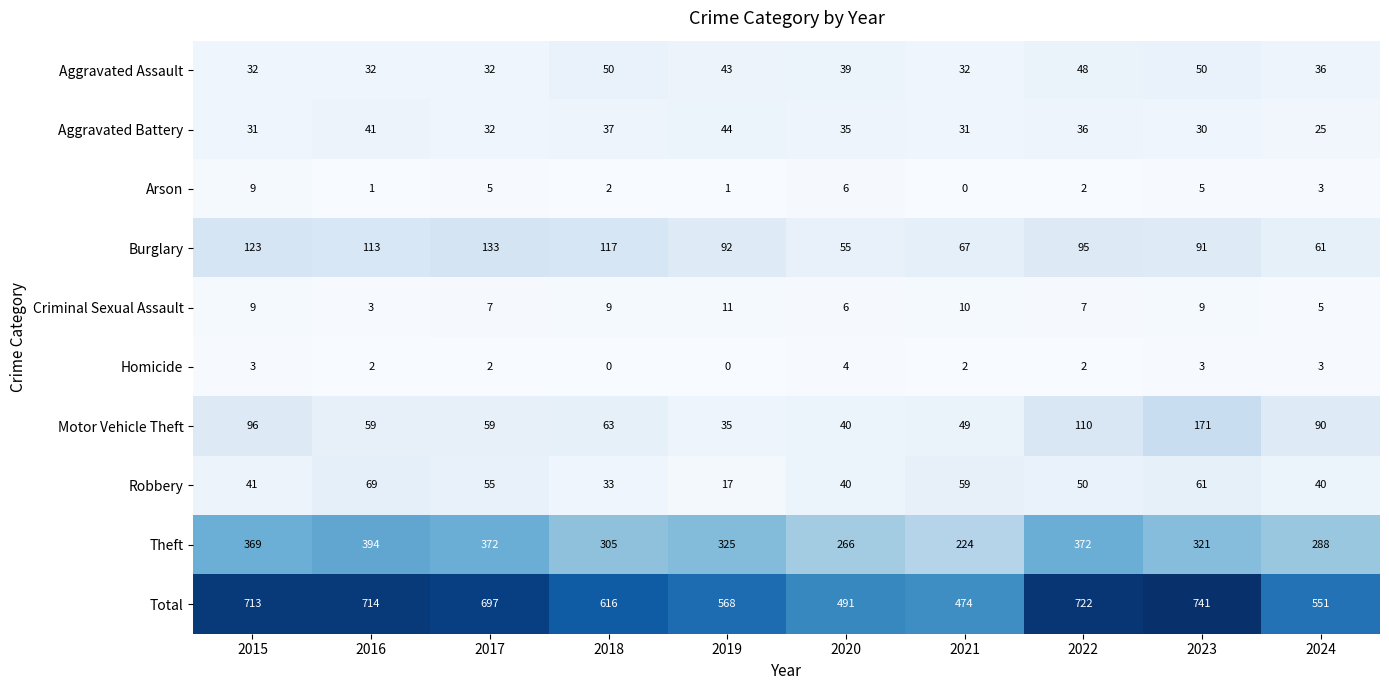

What is the sum of all Arson values?

34